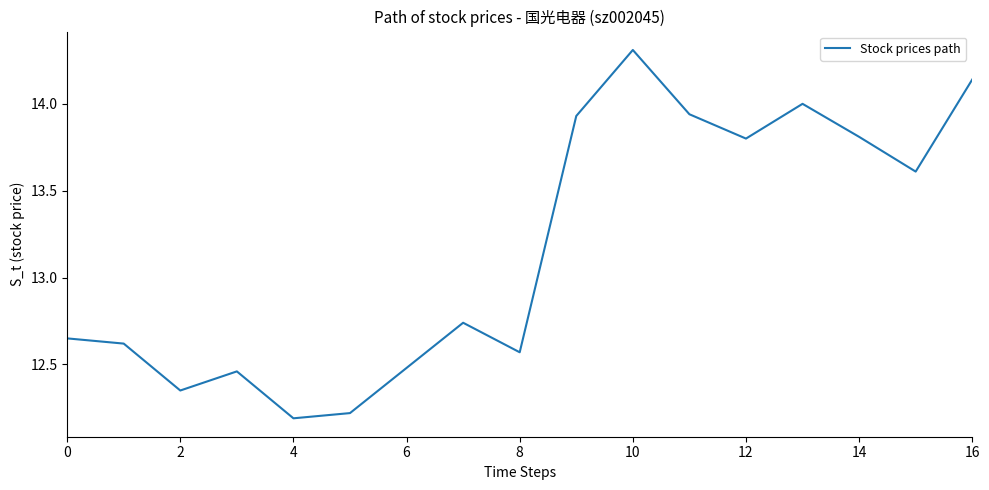

What is the greatest value displayed?

14.3